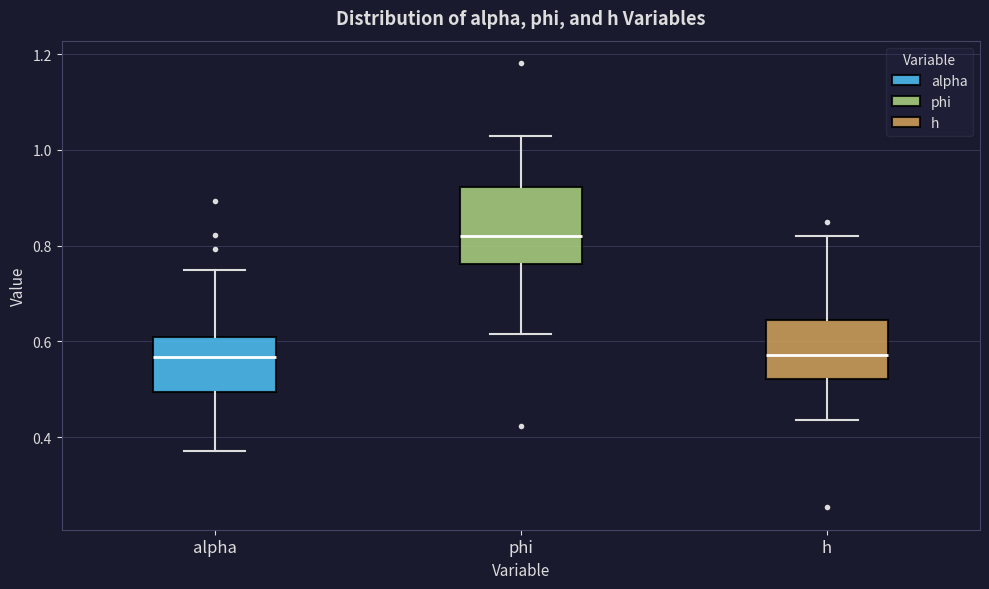

Where does the lower whisker of the box for h end on the y-axis? The values are not printed on the chart, so give them approximately, as read against the axis.

0.44